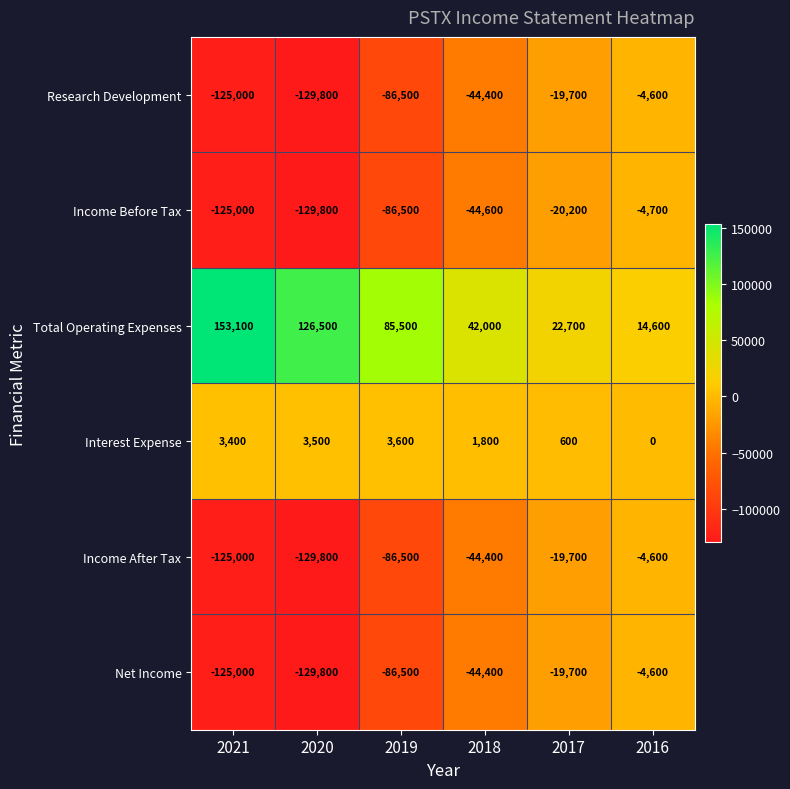

What is the sum of the Income After Tax values at 2021 and 2017?

-144700